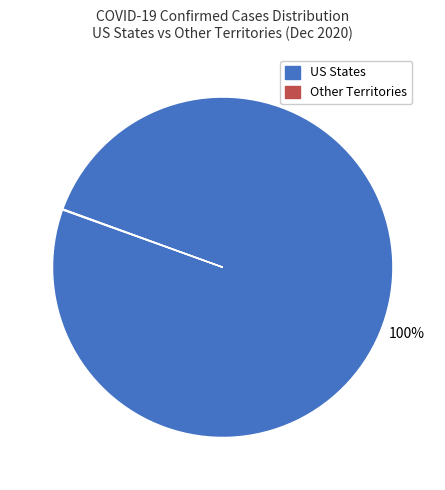

To the nearest percent, what percentage of the pie is US States?

100%